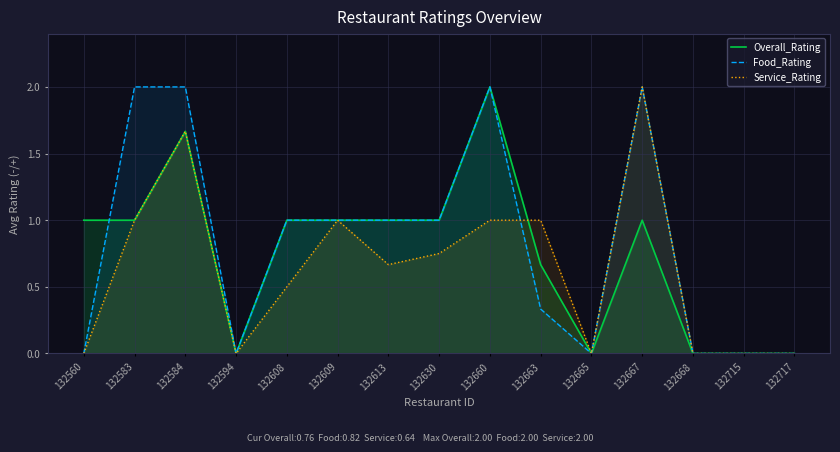

How many lines are shown in the chart?

3